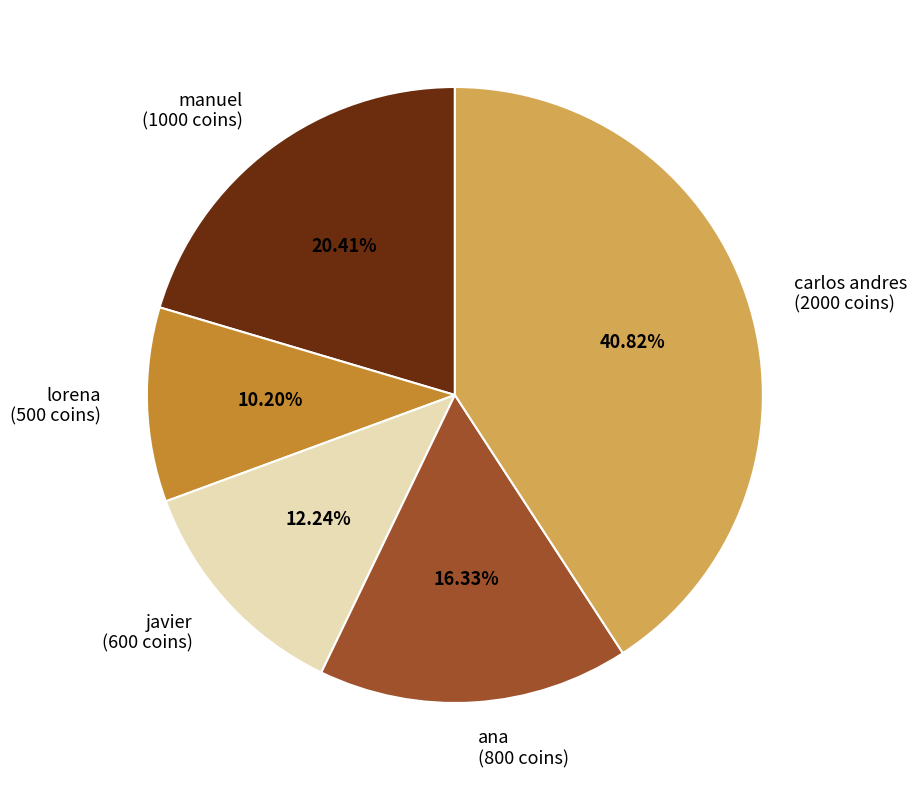

What is the smallest slice in the pie chart?

lorena